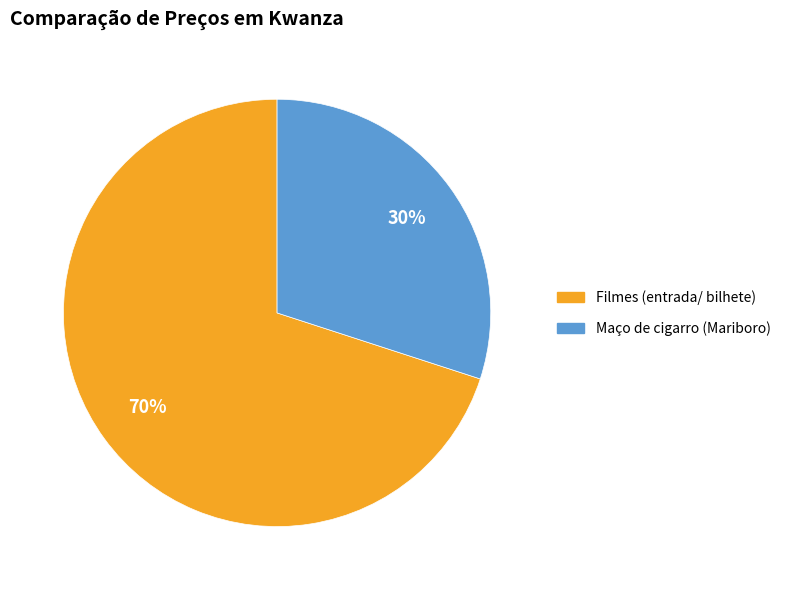

To the nearest percent, what is the difference between the largest and smallest slice percentages?

40%